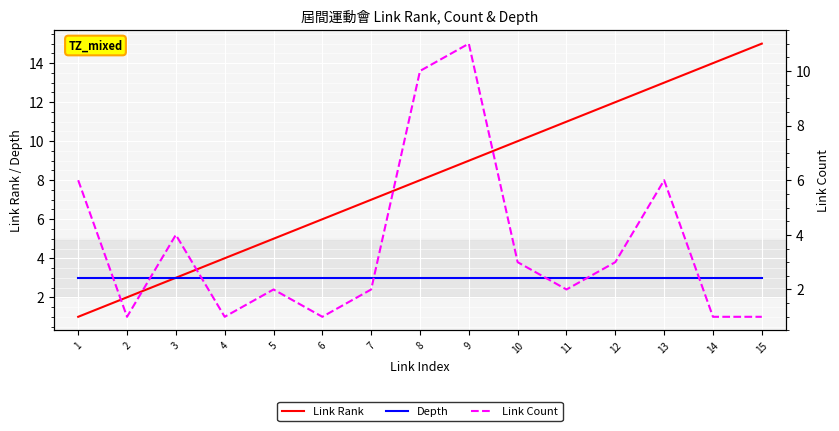

Reading left to right, what are all the values shown in this chart?

Link Rank: 1	2	3	4	5	6	7	8	9	10	11	12	13	14	15
Depth: 3	3	3	3	3	3	3	3	3	3	3	3	3	3	3
Link Count: 6	1	4	1	2	1	2	10	11	3	2	3	6	1	1